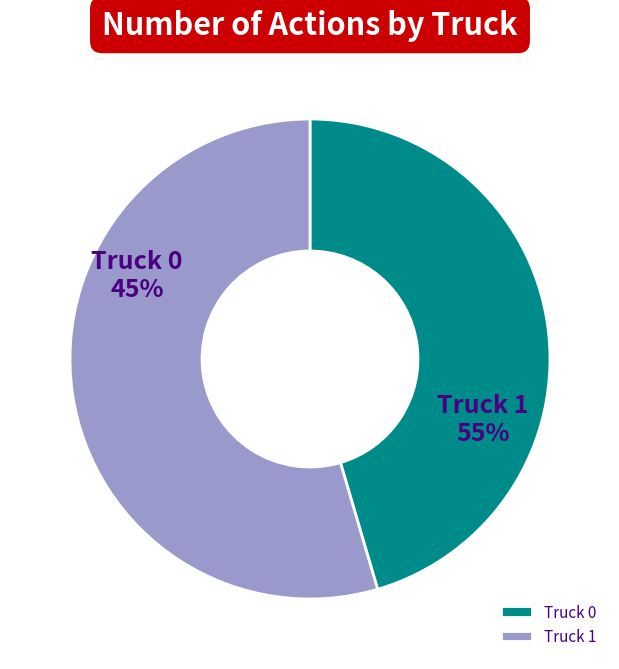

How many segments does this pie chart have?

2